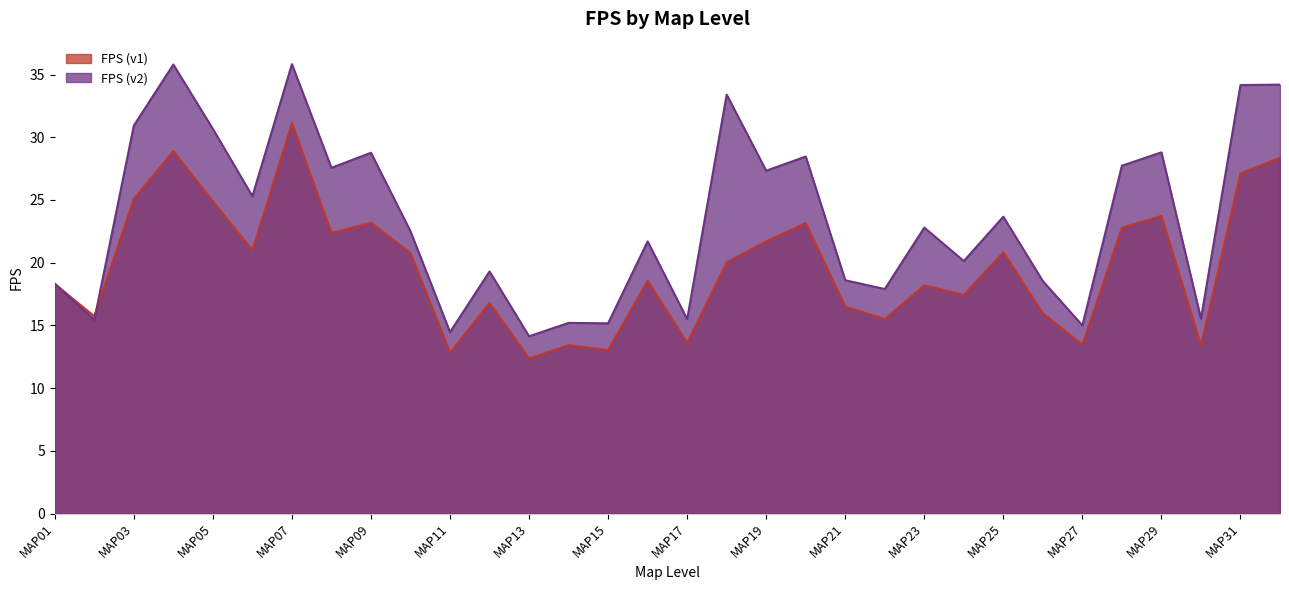

Between which two adjacent categories do FPS (v1) and FPS (v2) first intersect?

MAP01 and MAP02